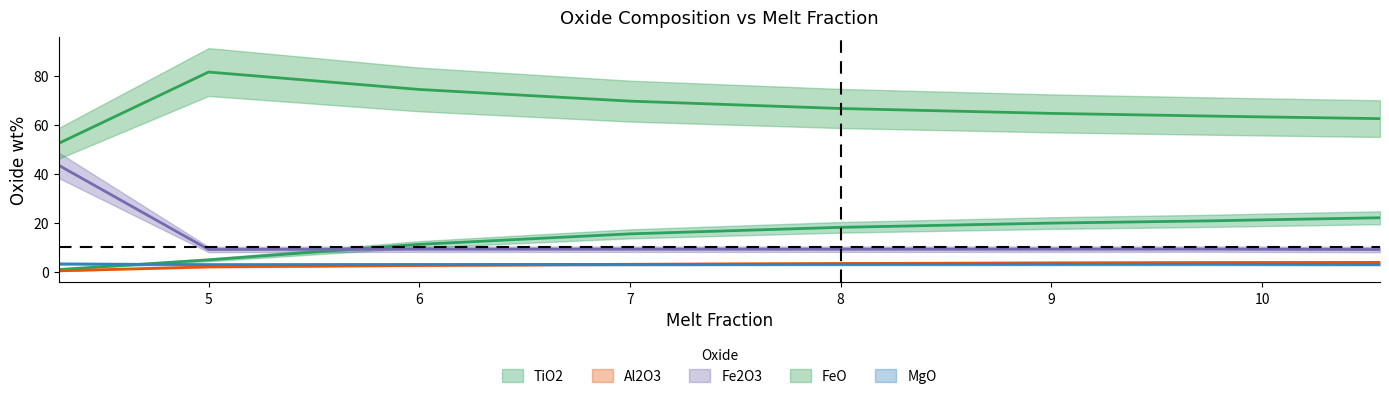

How many values in the Fe2O3 series are below 9?

1